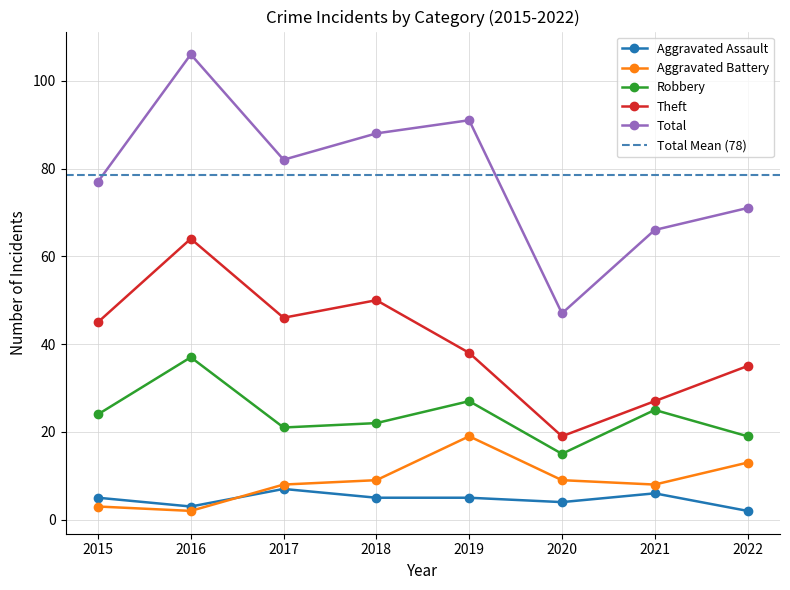

Rank the categories by Aggravated Assault value from lowest to highest.

2022, 2016, 2020, 2015, 2018, 2019, 2021, 2017